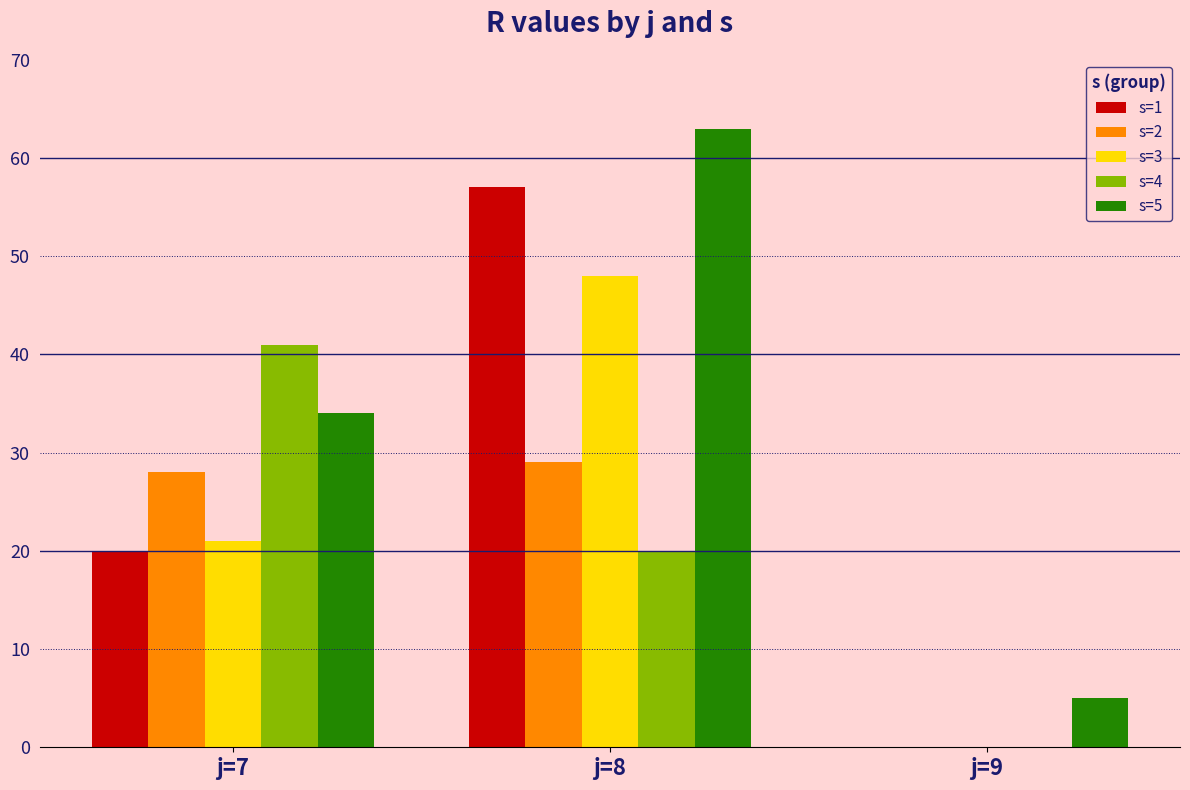

How many series are shown in this chart?

5